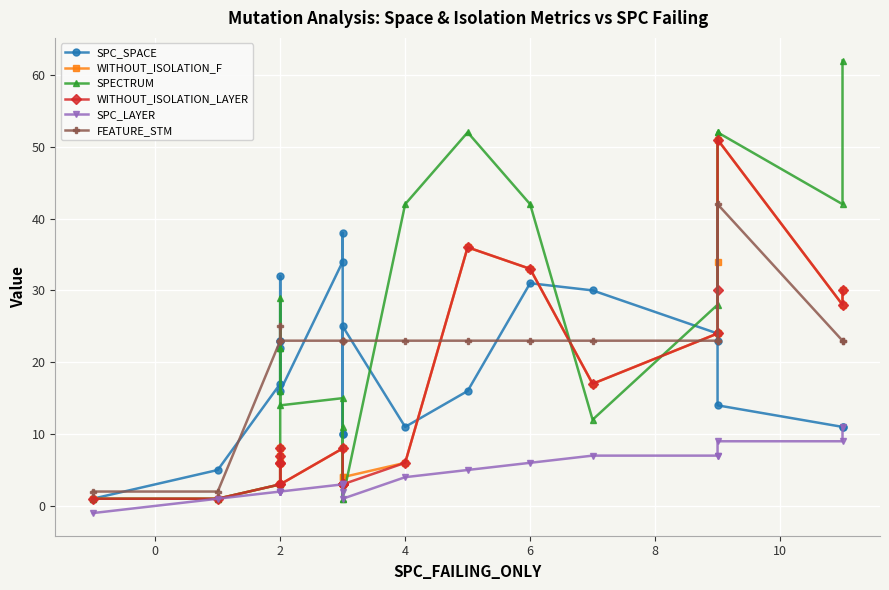

How many values in the WITHOUT_ISOLATION_LAYER series exceed 7?

10